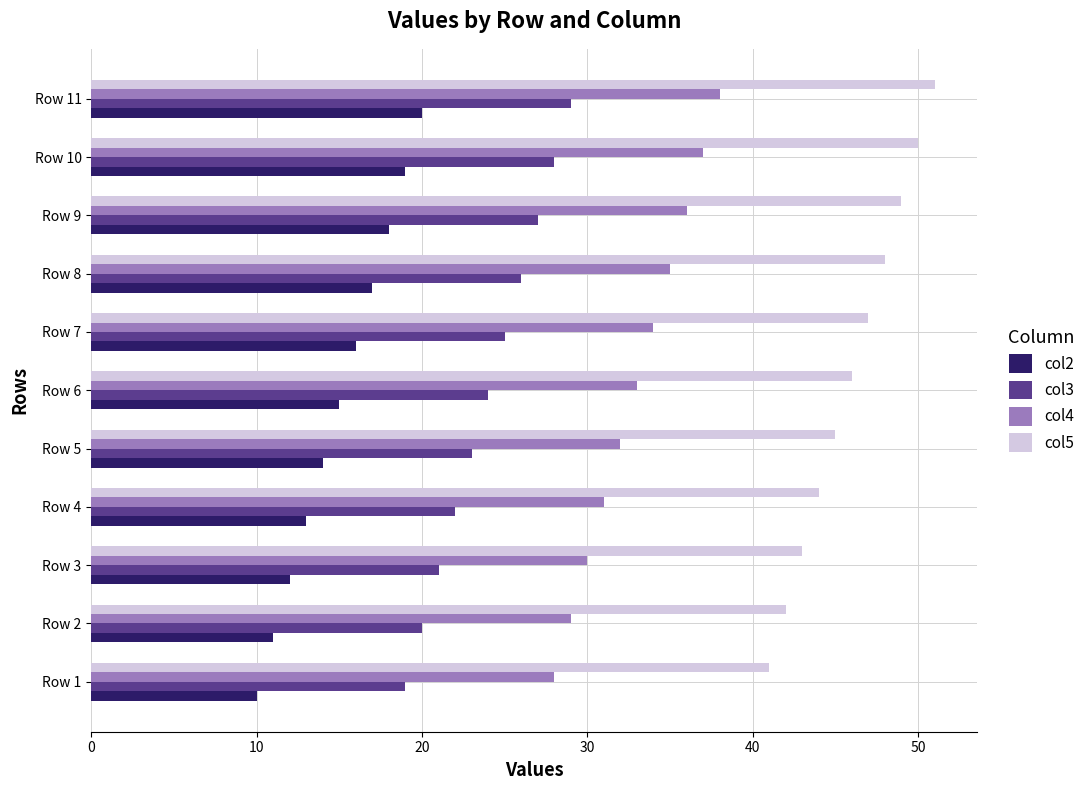

List the series in order of their overall mean, highest first.

col5, col4, col3, col2